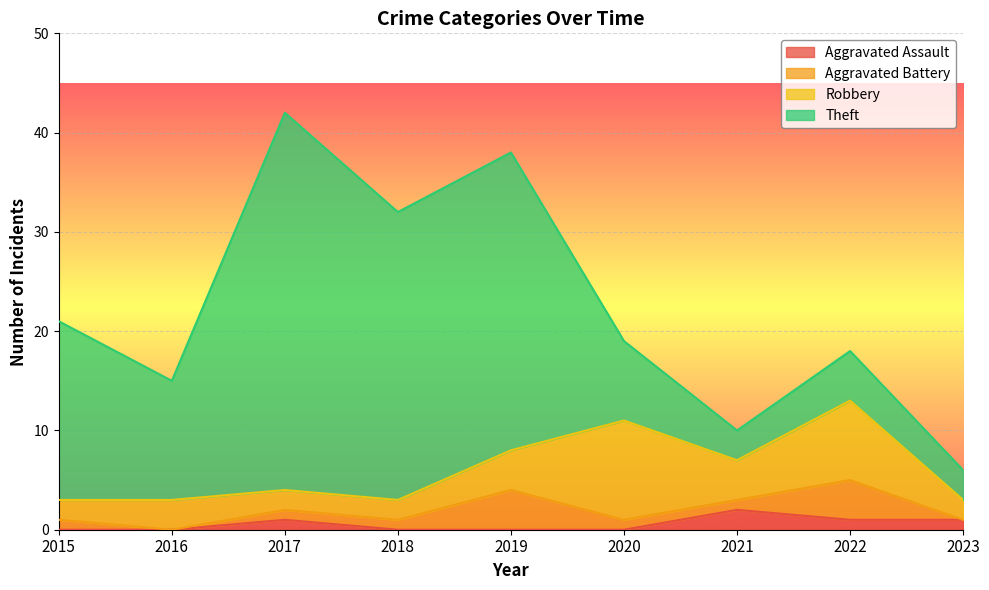

Which series changed the most between 2015 and 2017?

Theft